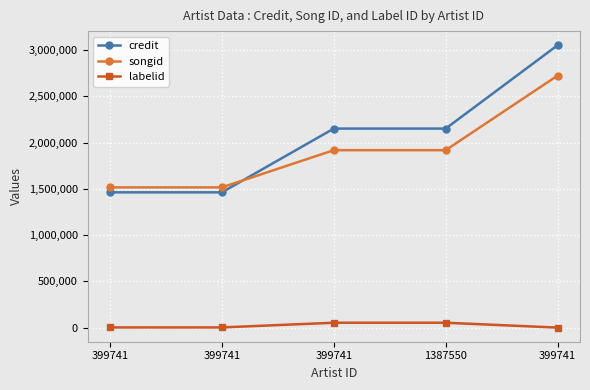

What is the value of the songid point at the 2nd from the left?

1515537